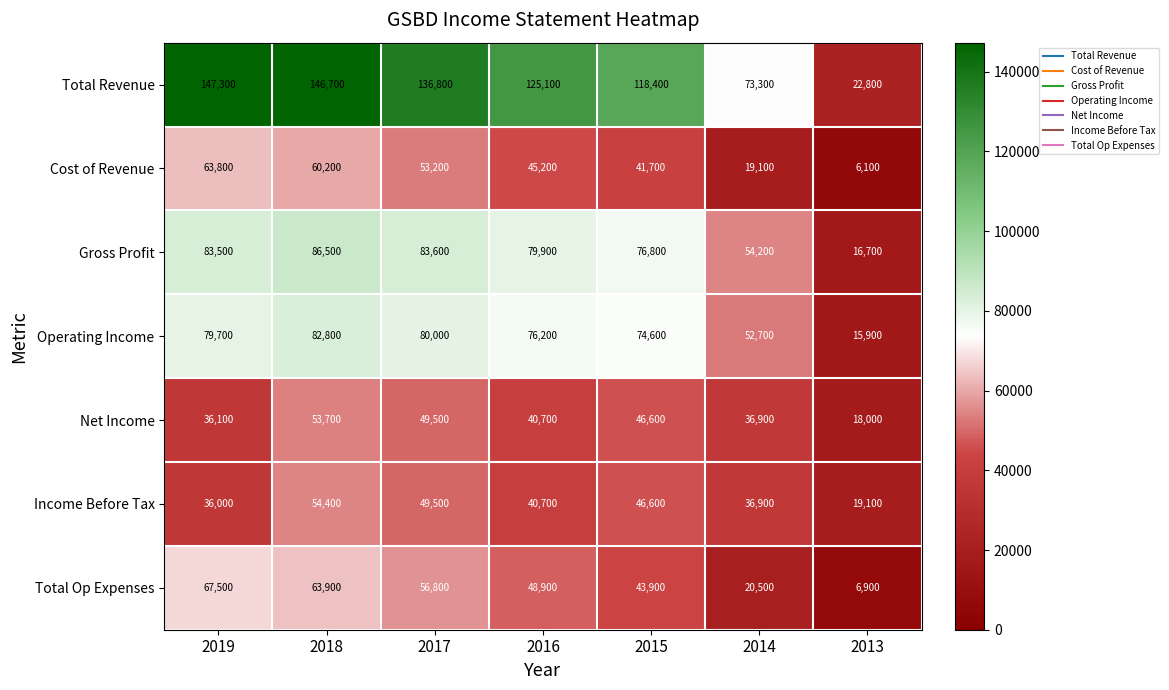

What is the maximum value shown in the chart?

147300